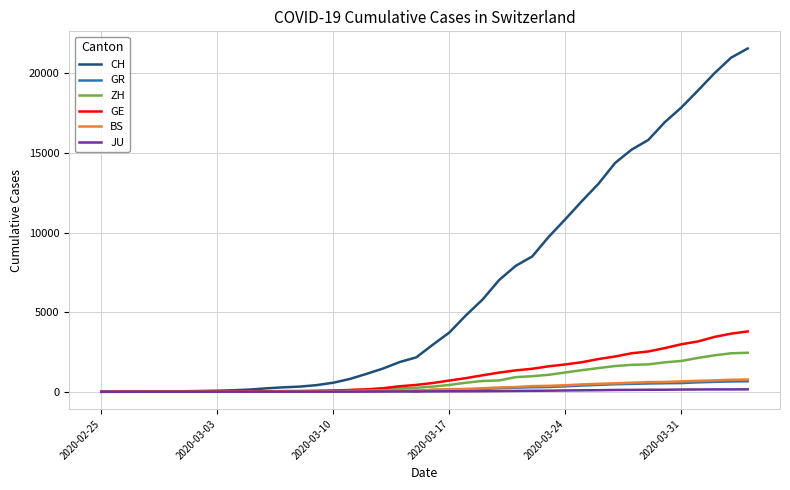

What is the maximum value shown in the chart?

21554